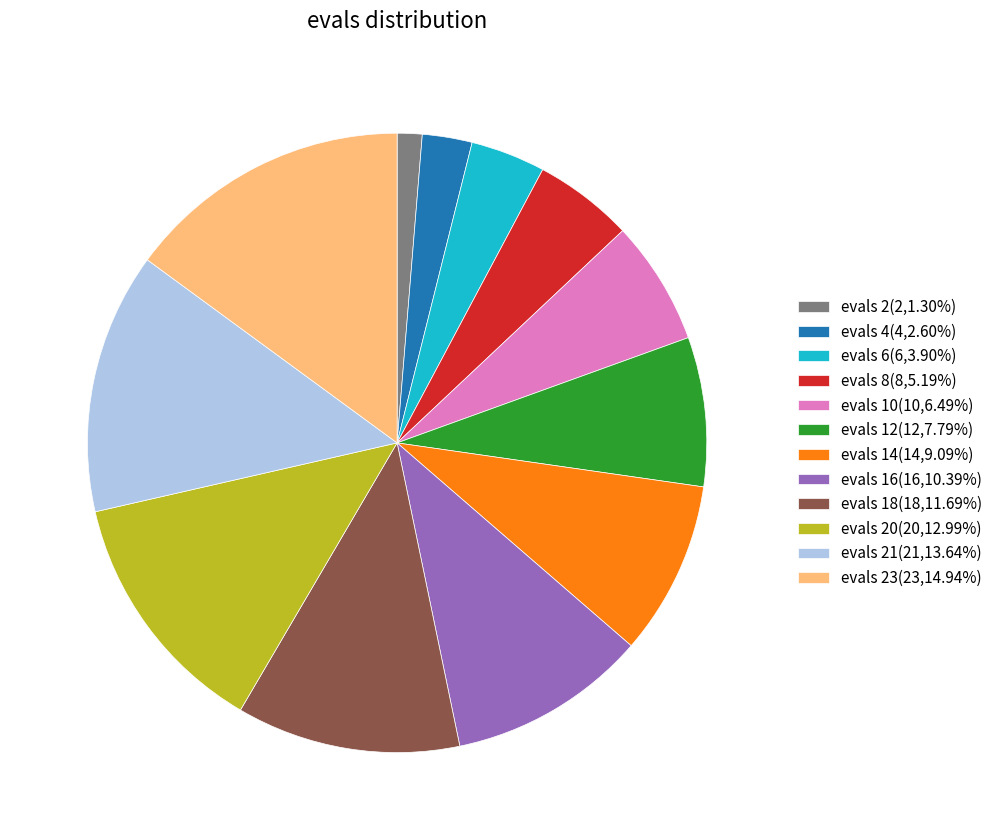

Approximately how many times larger is the value at evals 16(16,10.39%) compared to evals 4(4,2.60%)?

4.0